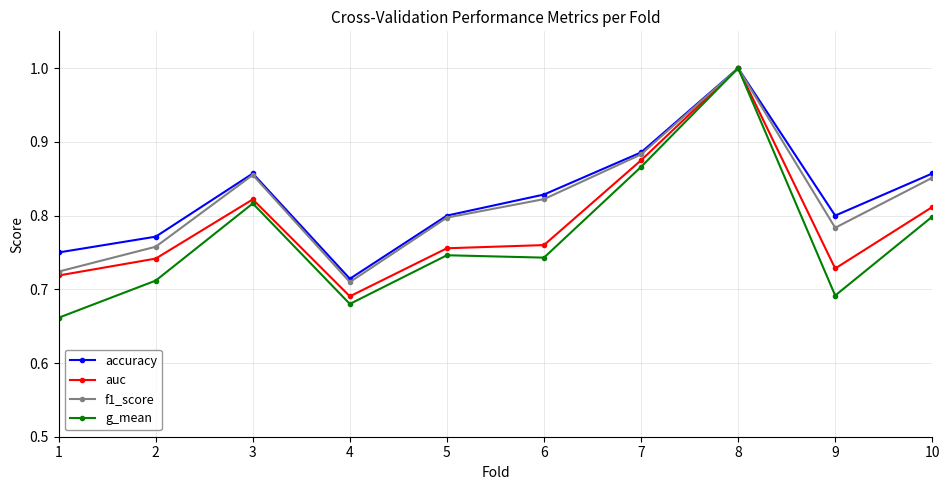

True or false: accuracy has a value of 1.6 at 8.

False